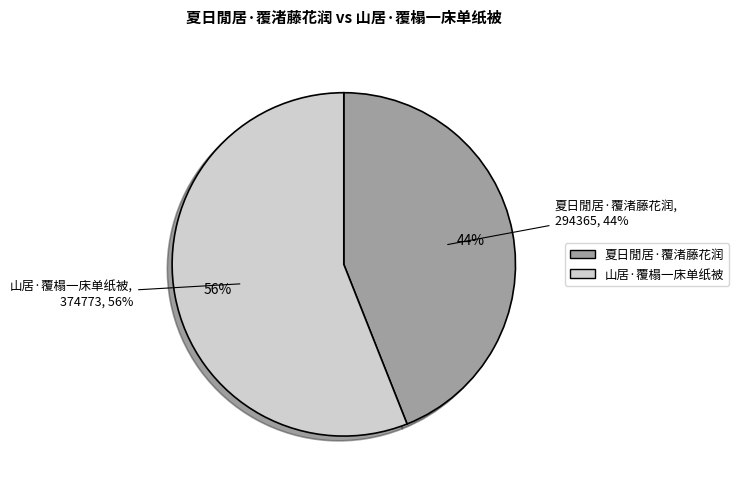

What is the smallest slice in the pie chart?

夏日閒居·覆渚藤花润